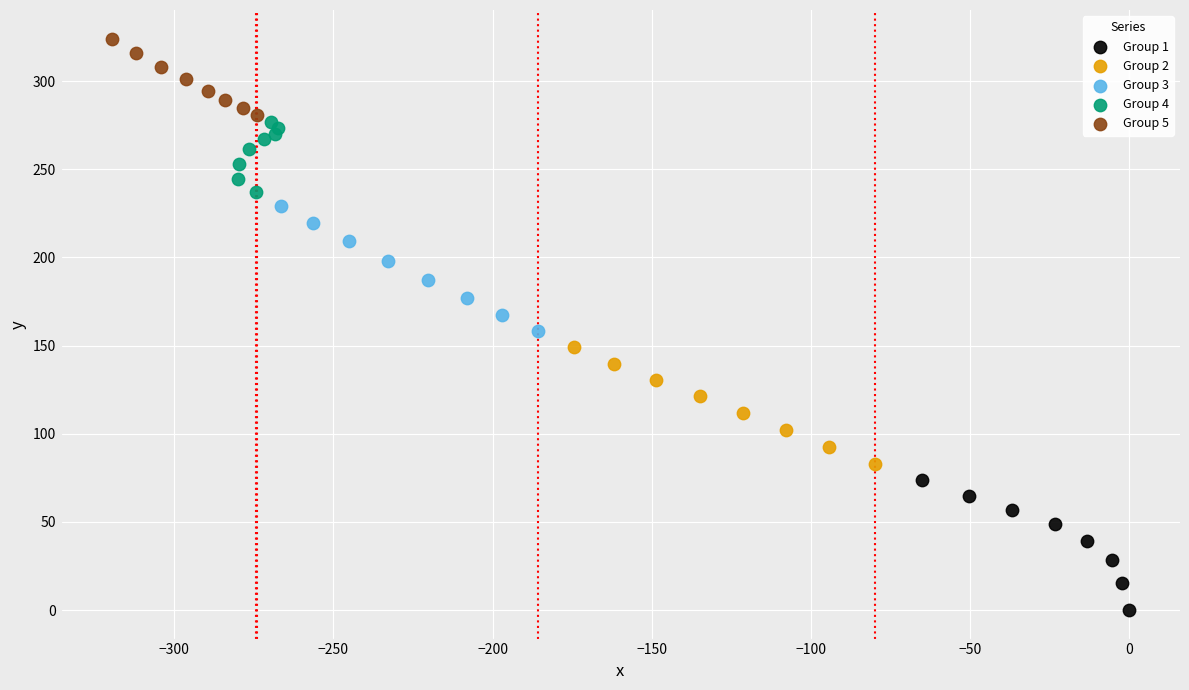

Which series reaches the minimum Y coordinate?

Group 1